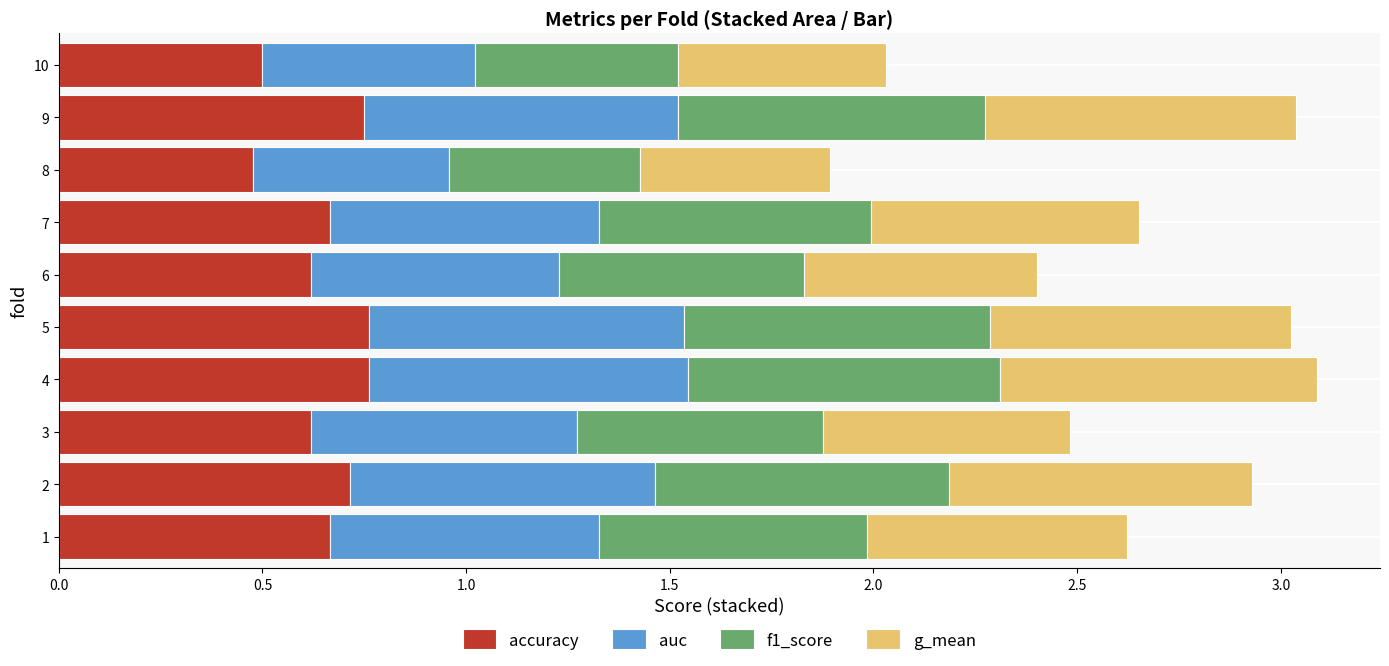

What is the total value across all series at 1?

2.6